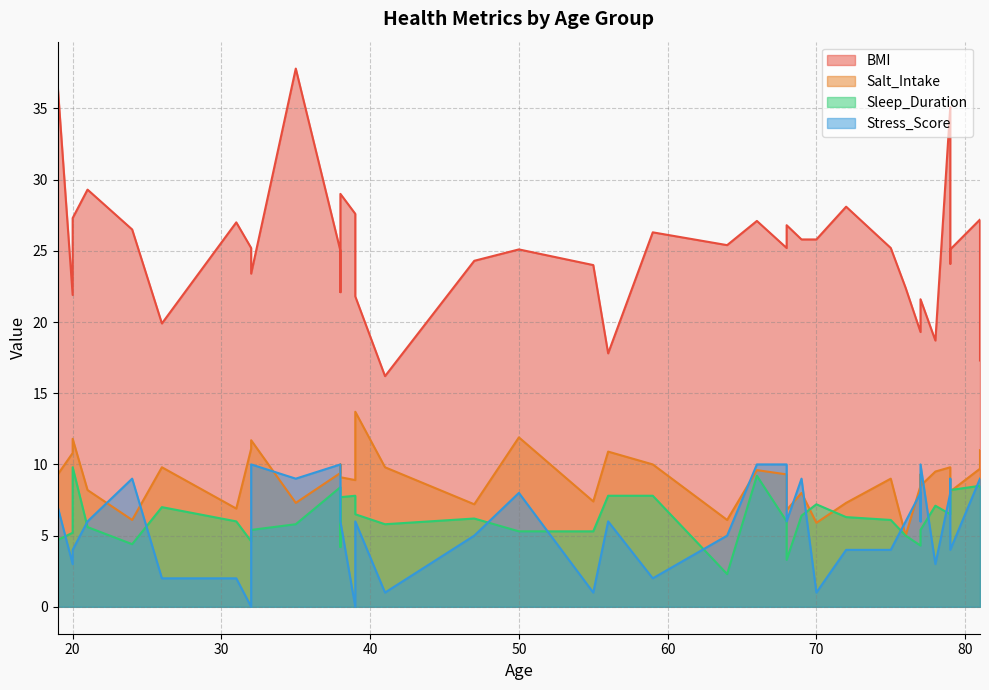

True or false: Stress_Score and BMI intersect in this chart.

False